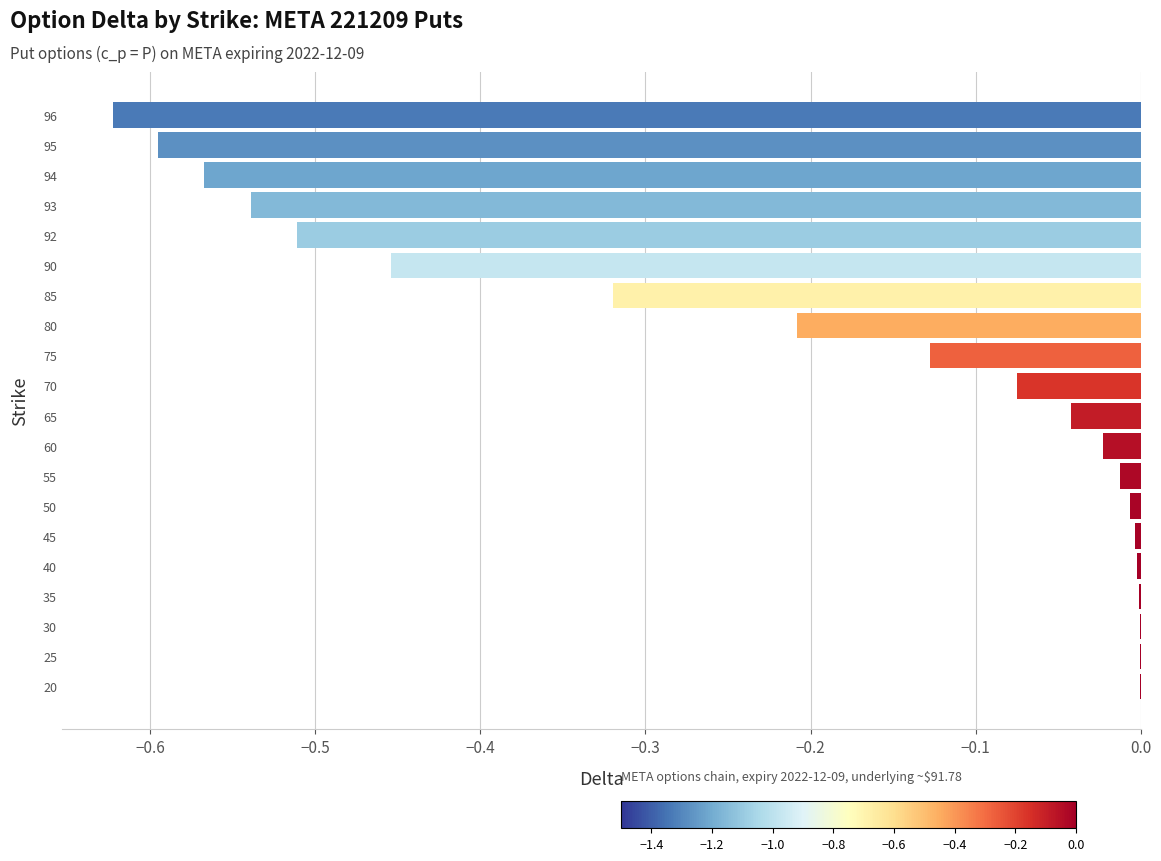

Is it true that the value at 75 is -0.2?

False